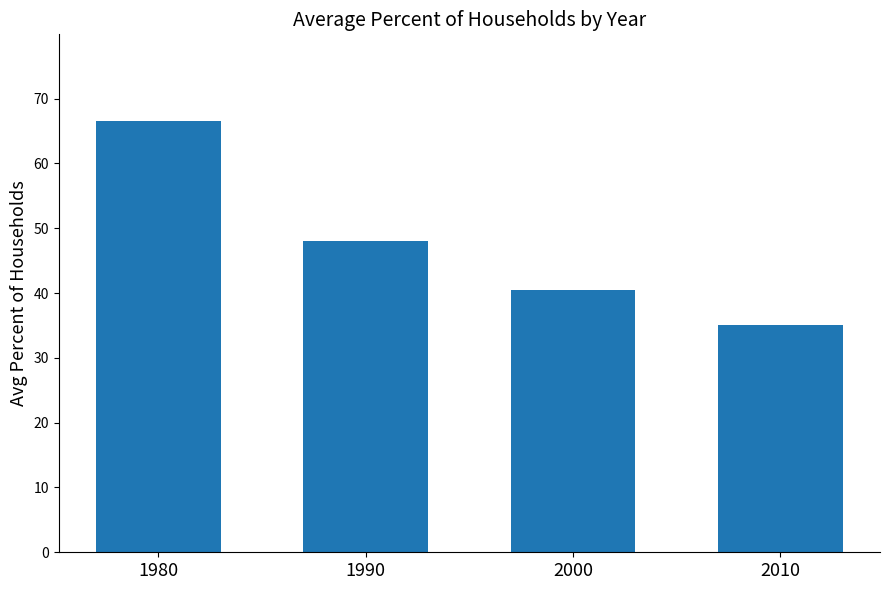

Count the number of data series in this chart.

1